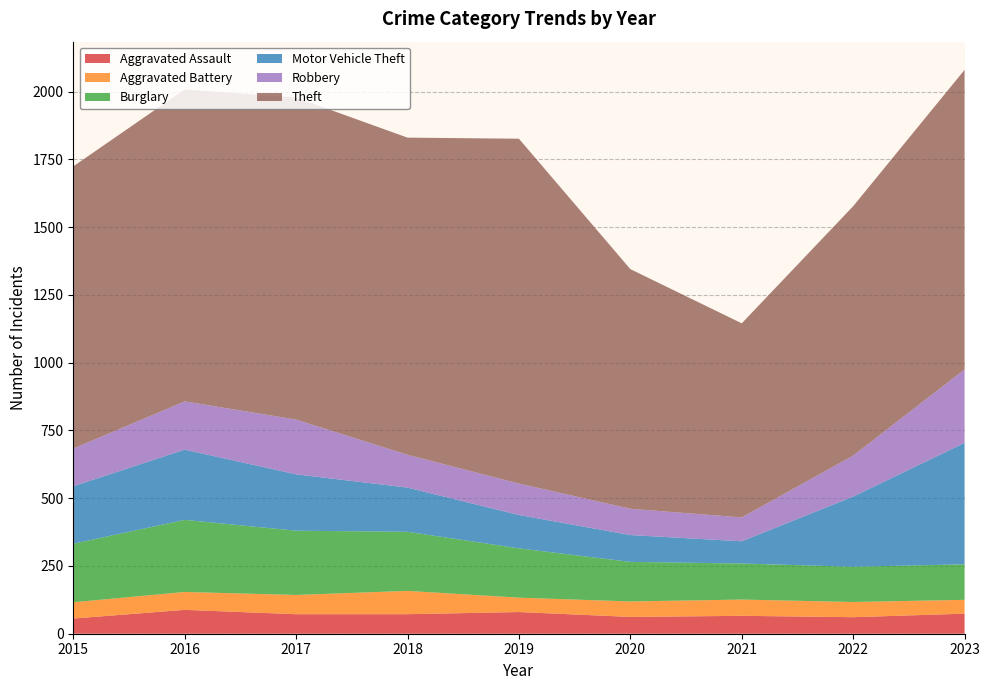

Reading left to right, list all the values displayed in this chart.

Aggravated Assault: 56	88	72	72	80	62	66	61	74
Aggravated Battery: 60	66	71	86	53	57	60	56	51
Burglary: 216	266	237	218	182	146	133	130	131
Motor Vehicle Theft: 212	259	208	163	123	99	82	259	448
Robbery: 139	178	202	121	116	97	88	151	271
Theft: 1041	1151	1188	1170	1272	884	716	920	1105